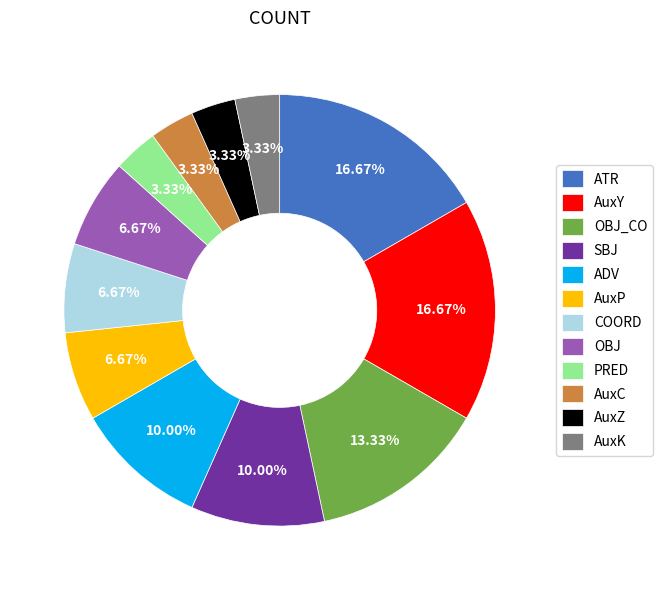

What is the ratio of the value at OBJ to the value at ATR?

0.4